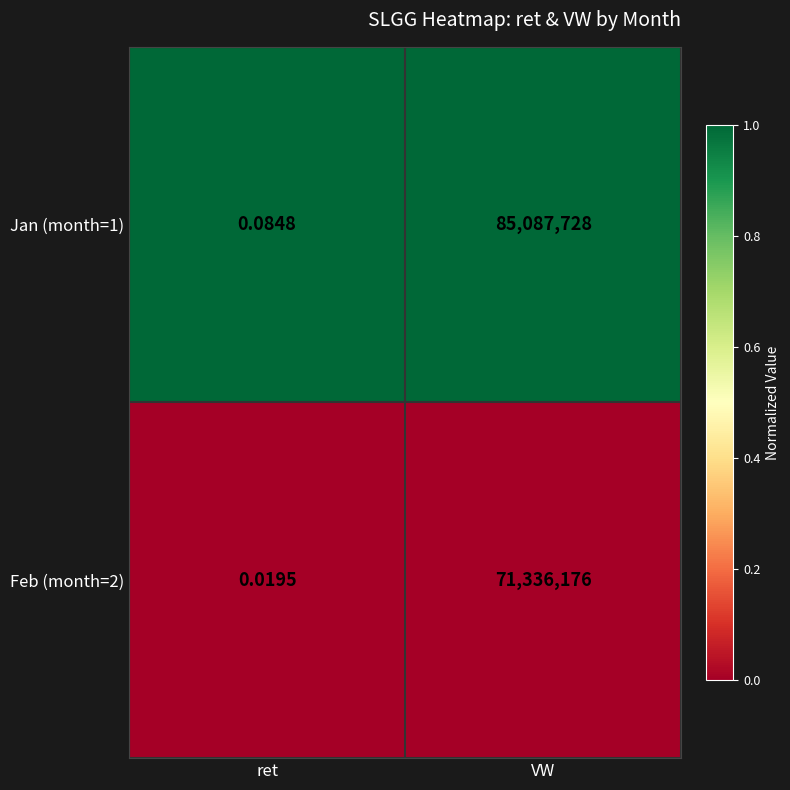

At which category is the sum across all series the highest?

VW